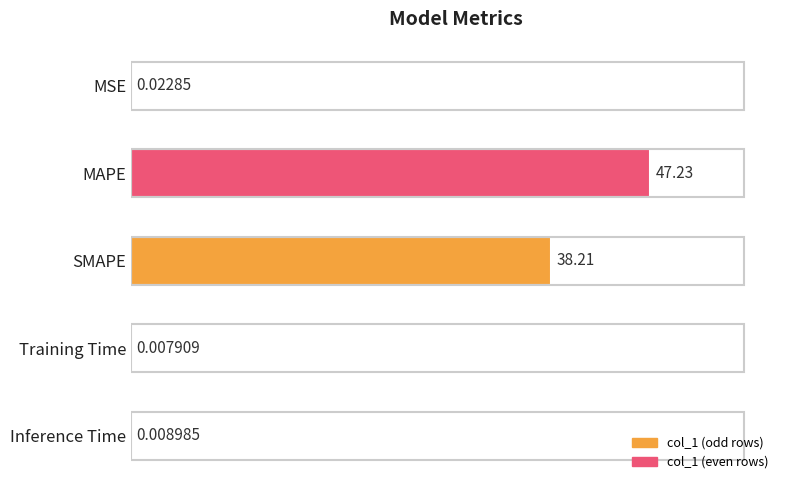

At which label is the value closest to 23?

SMAPE